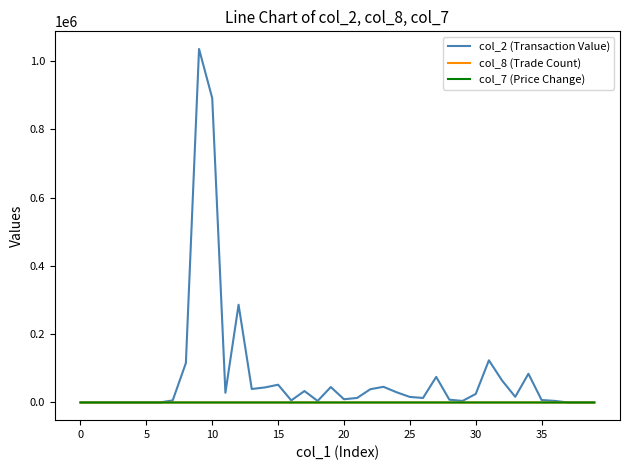

What is the maximum value shown in the chart?

1035440.0